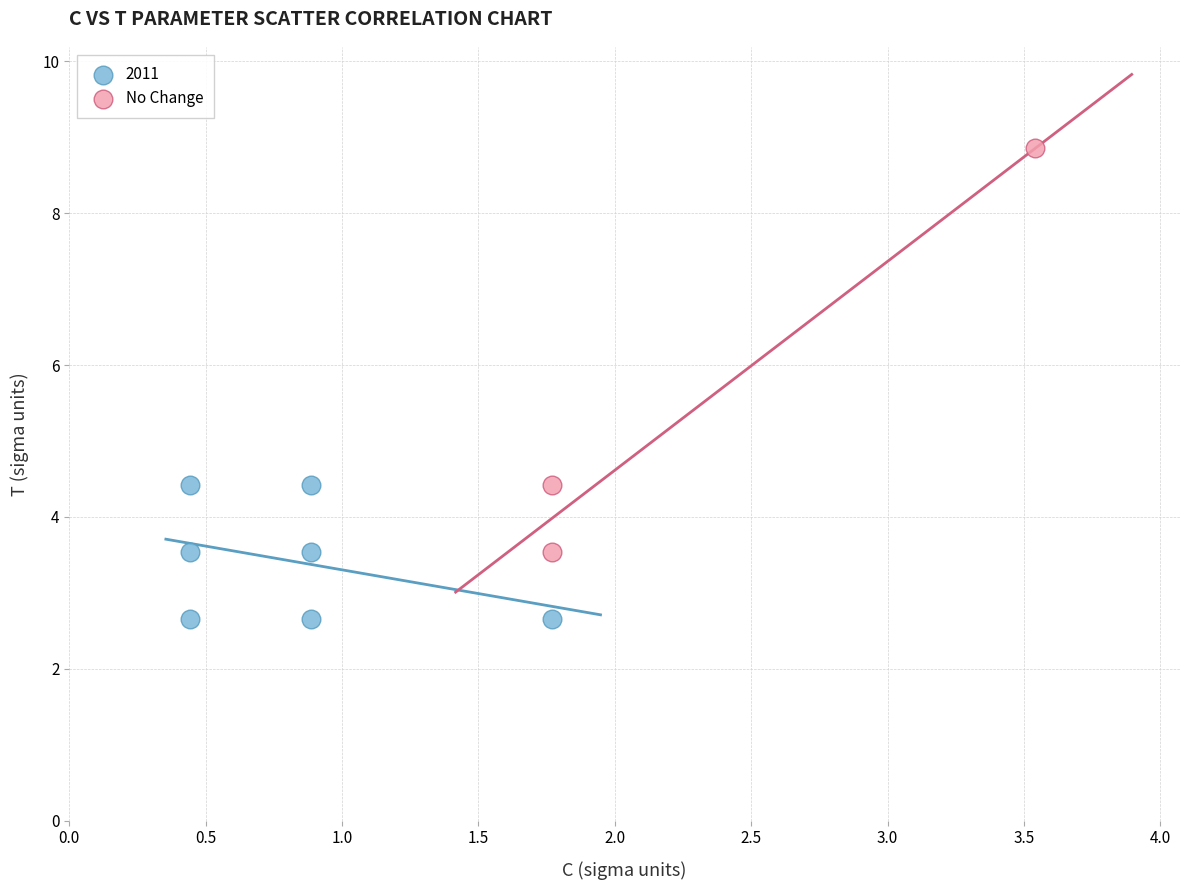

Which series reaches the minimum Y coordinate?

2011